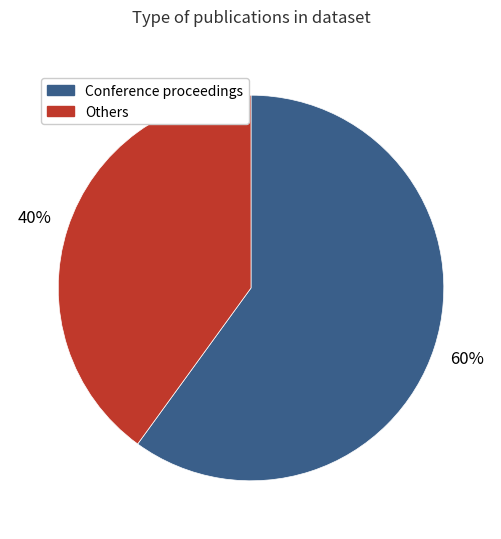

To the nearest percent, what is the average slice percentage?

50%